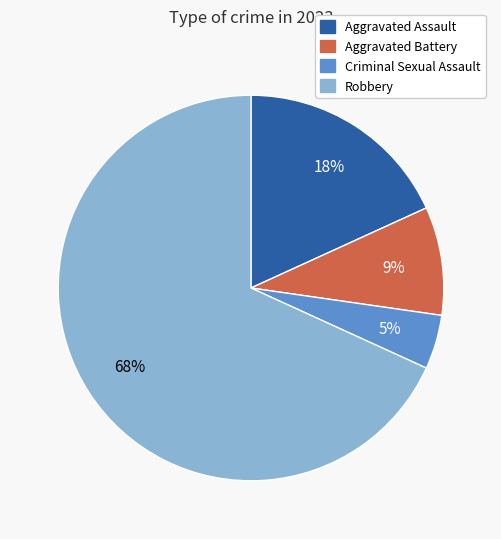

Combined, do Aggravated Battery and Aggravated Assault account for over 50%?

No